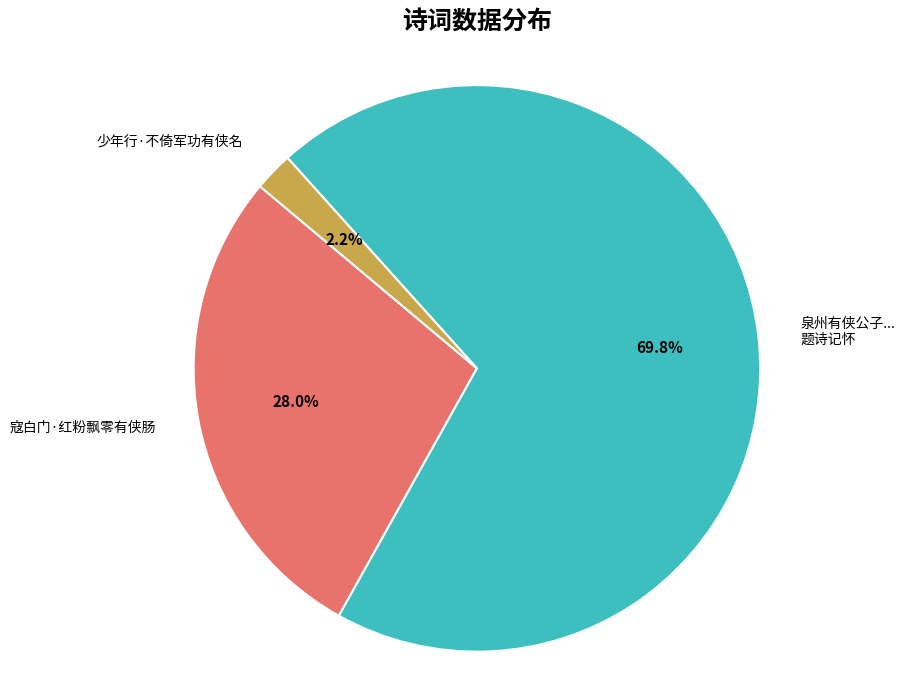

Does any single category account for the majority?

Yes